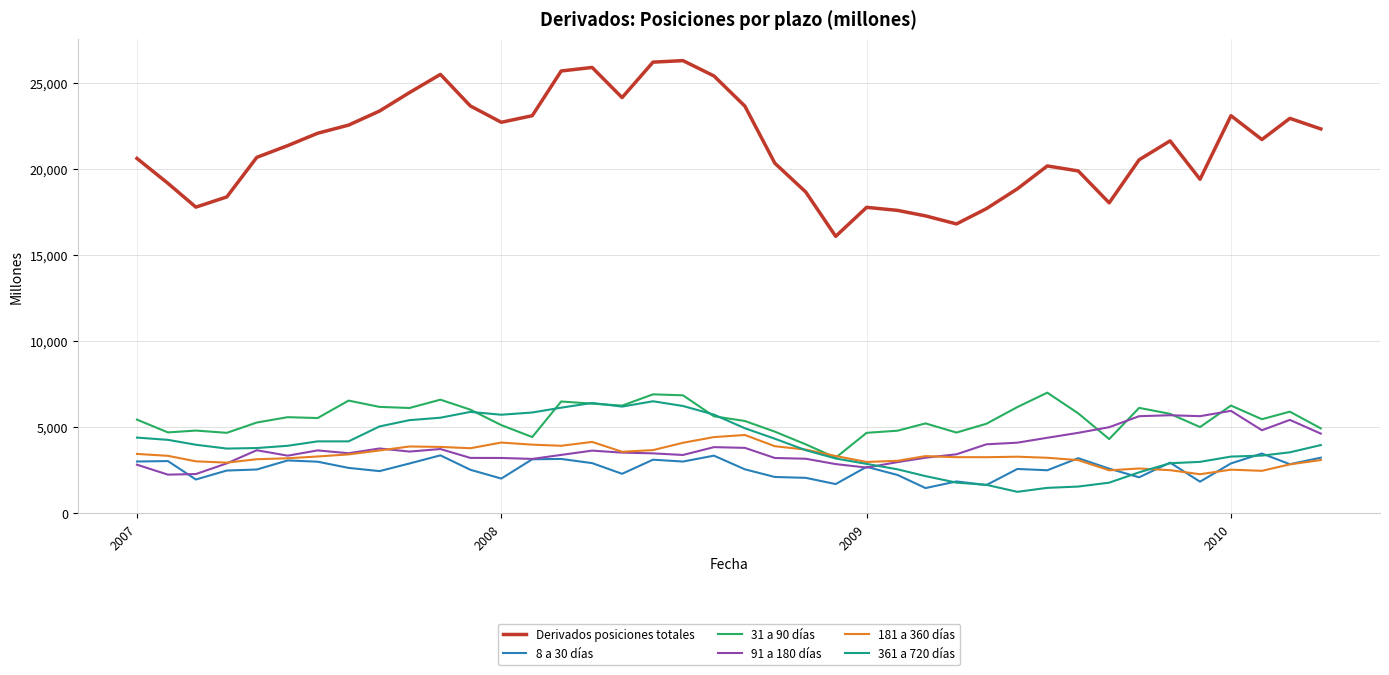

Which series has the largest range (max minus min)?

Derivados posiciones totales